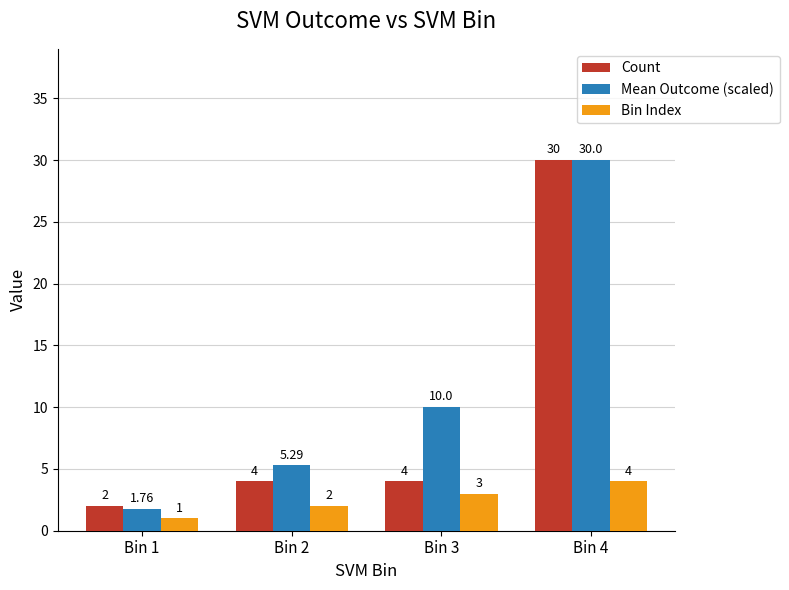

Which series has the largest total across all categories?

Mean Outcome (scaled)